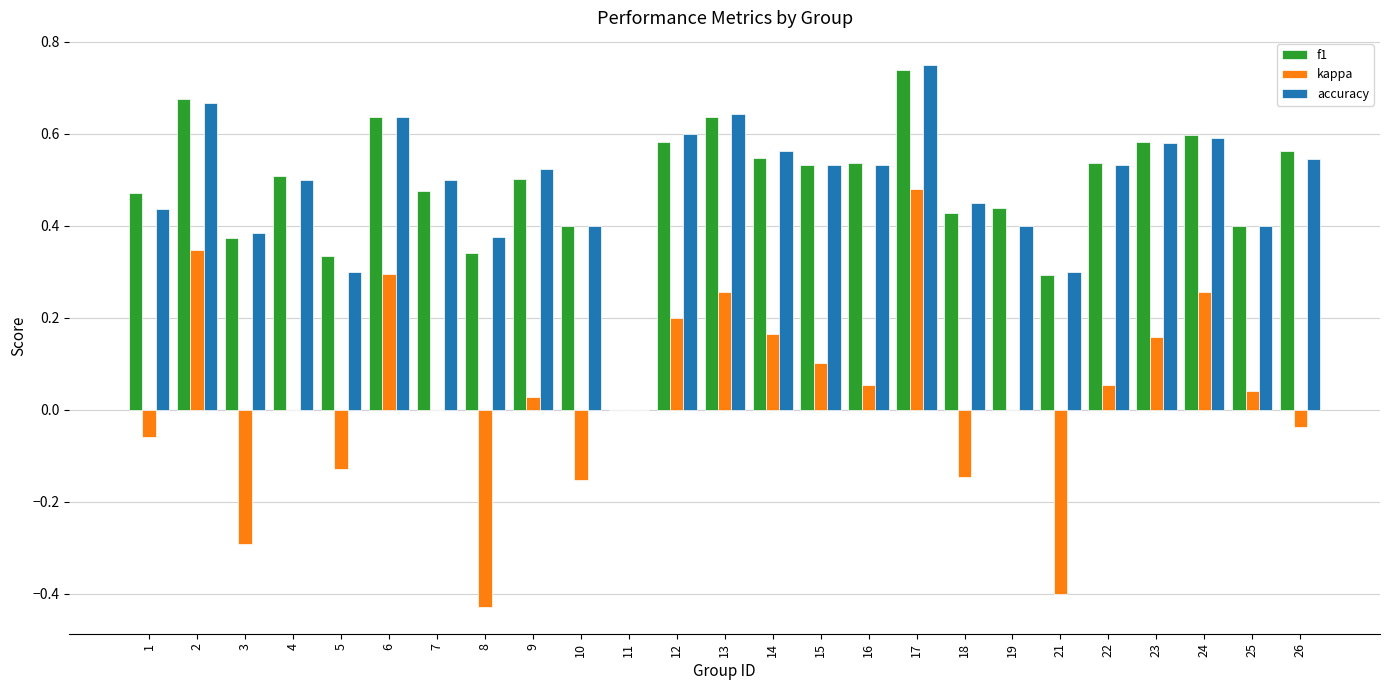

What is the sum of all accuracy values?

12.1